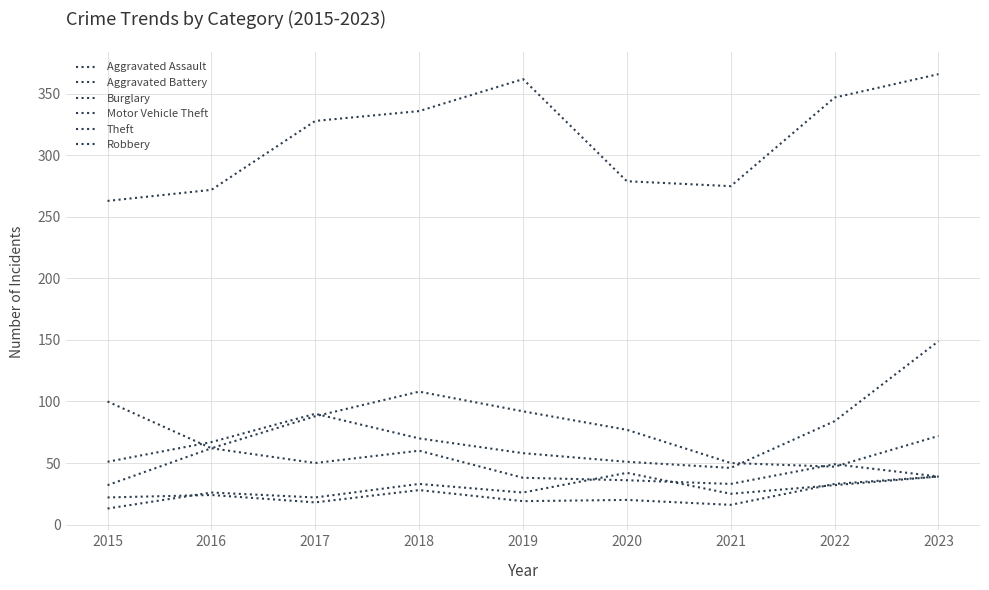

Between 2020 and 2021, which series saw the biggest shift?

Burglary